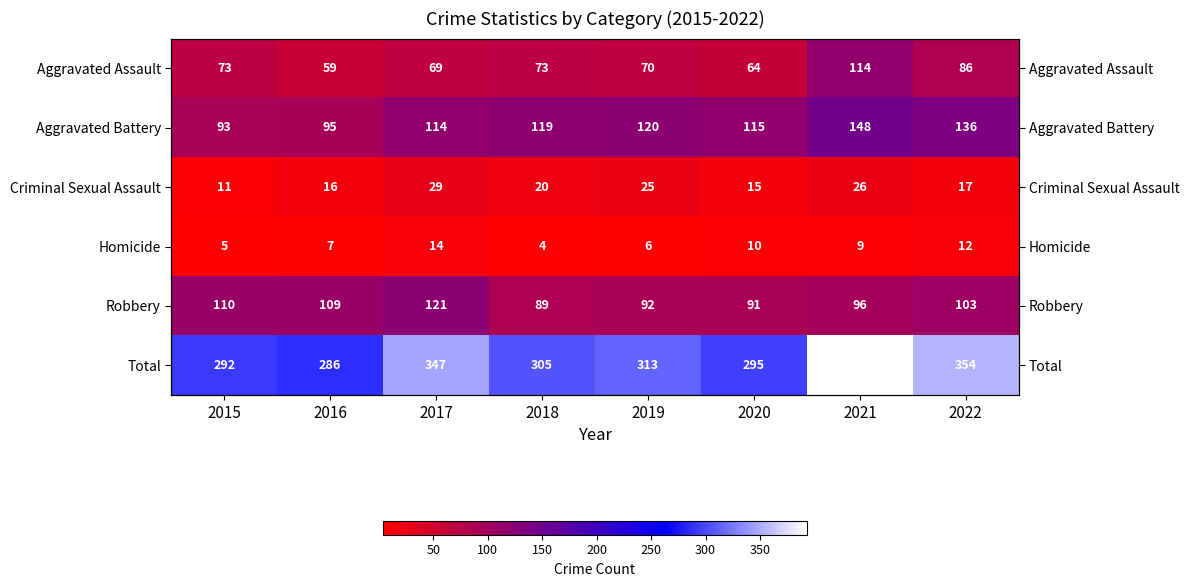

What is the sum of the Total values at 2021 and 2018?

698